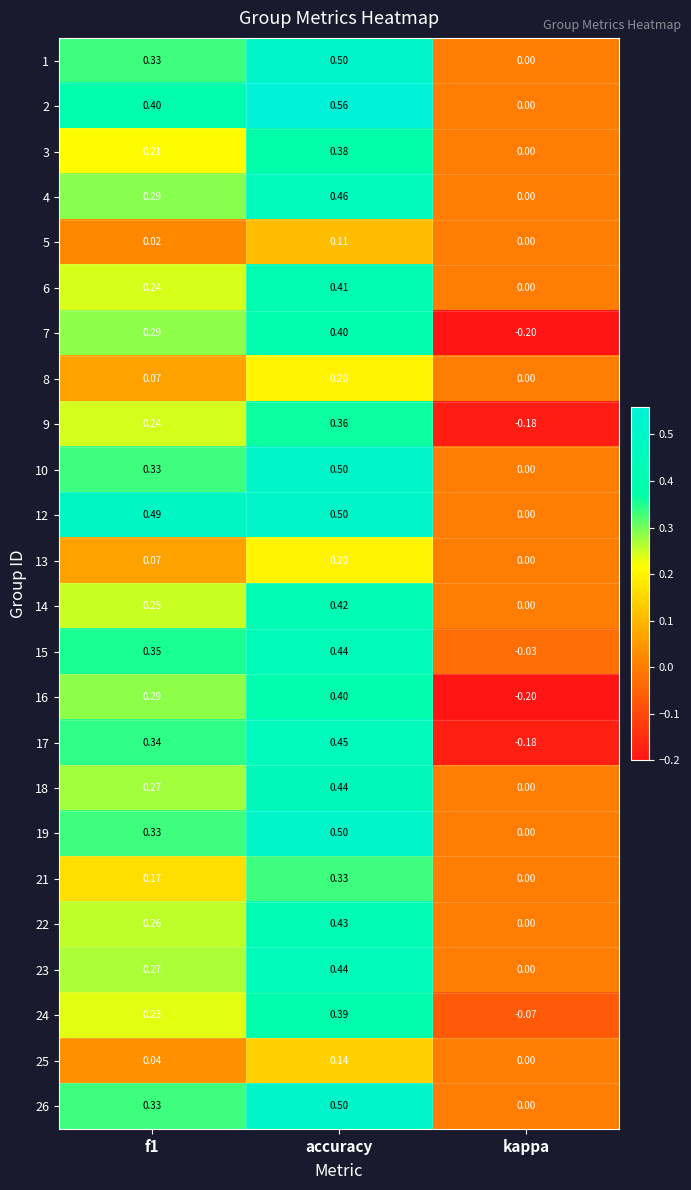

What is the smallest value displayed?

-0.2